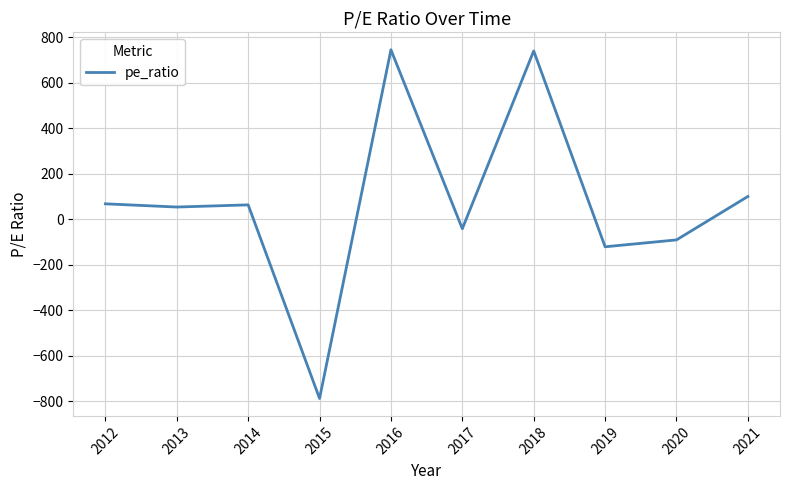

Where does the data first go above 63?

2012